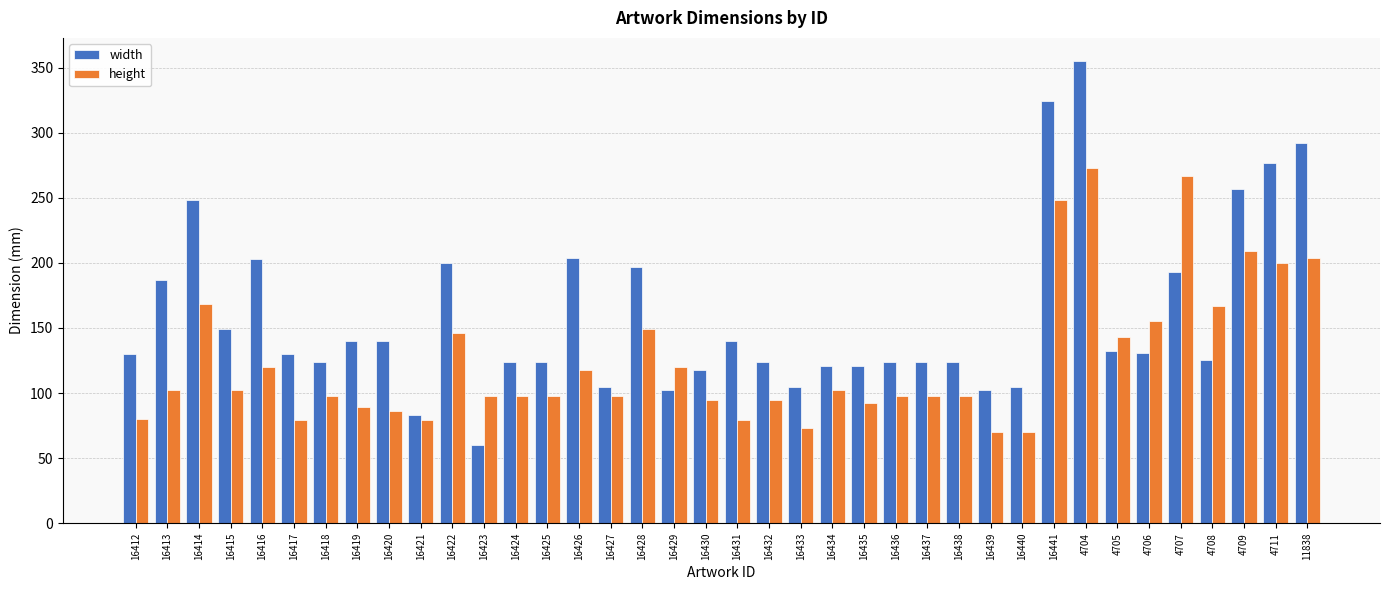

Where is height nearest to the value 171?

16414